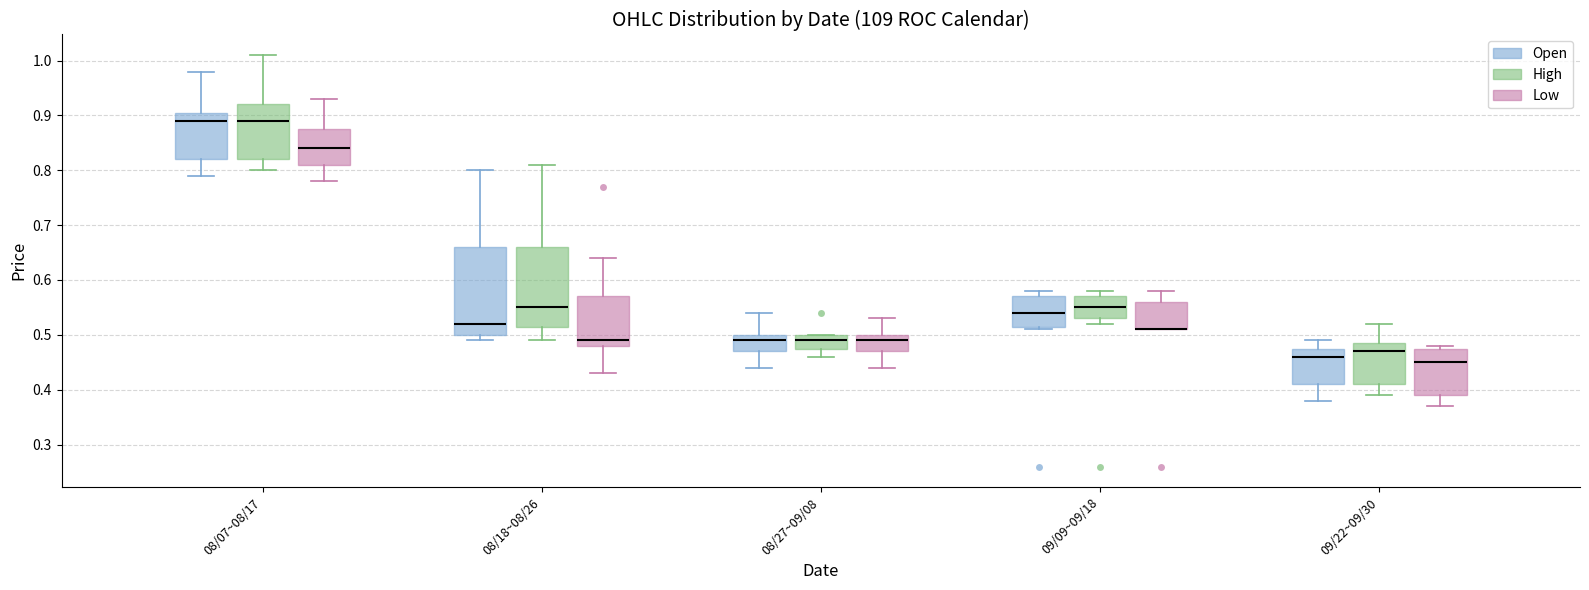

Comparing the boxes themselves (not the whiskers), which one is the tallest?

08/18~08/26 (Open)